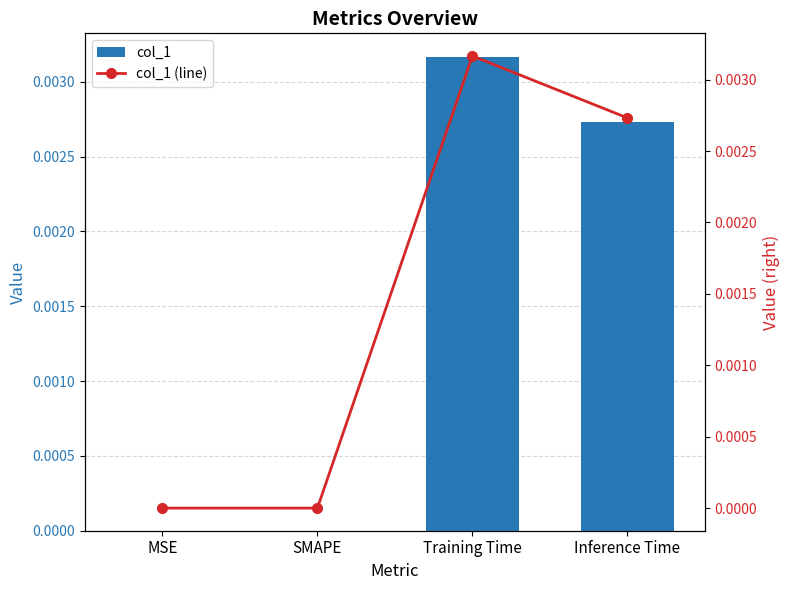

Is it true that col_1 (line) equals 0.0 at Training Time?

False